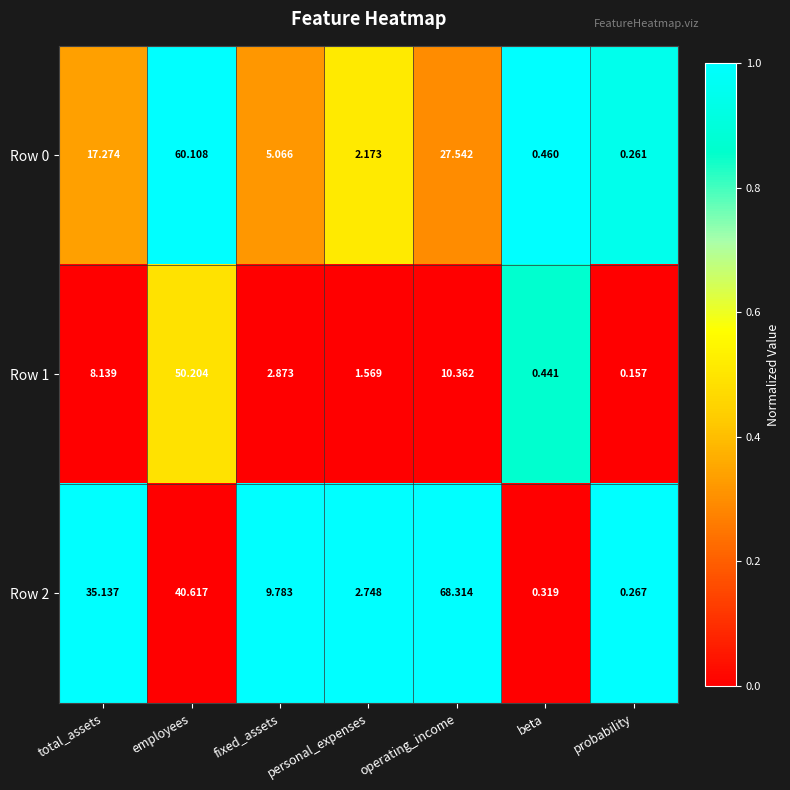

How many series are shown in this chart?

3